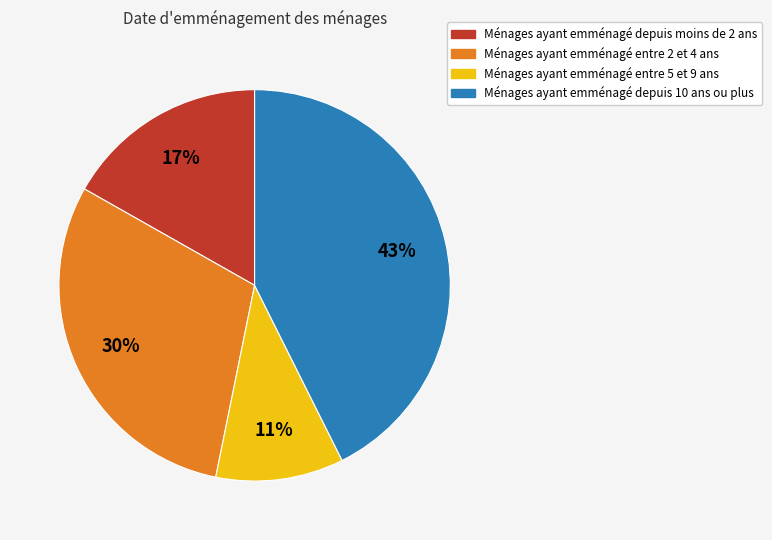

Does any single category account for the majority?

No